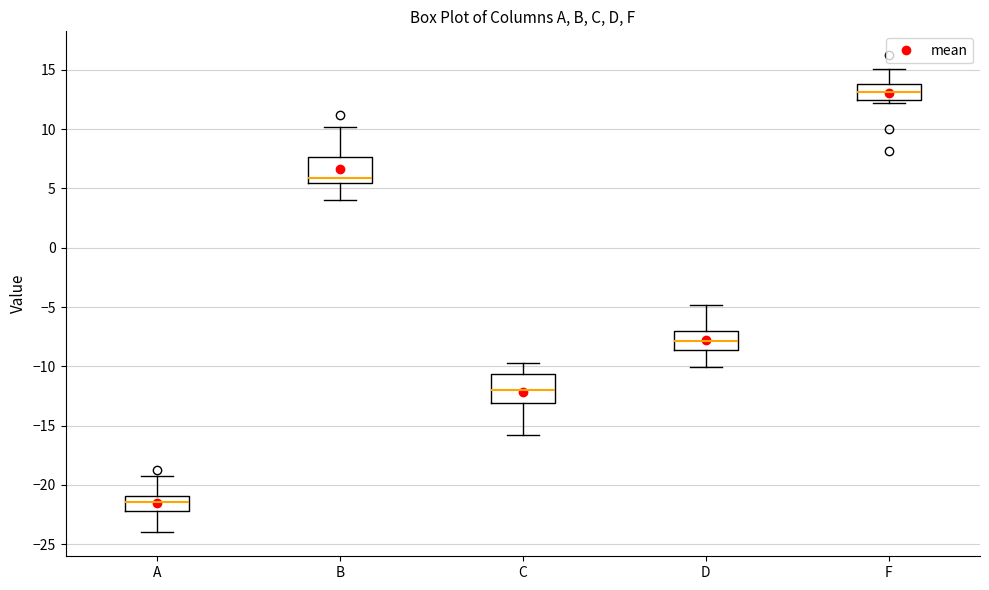

Reading left to right, read every box against the y-axis: the position of its median line, the range the box covers, and the ends of its whiskers. The values are not printed on the chart, so give them approximately, as read against the axis.

A: median -21.5, box -22.0 to -21.0, whiskers -24.0 to -19.0
B: median 6.0, box 5.5 to 7.5, whiskers 4.0 to 10.0
C: median -12.0, box -13.0 to -10.5, whiskers -16.0 to -10.0
D: median -8.0, box -8.5 to -7.0, whiskers -10.0 to -5.0
F: median 13.0, box 12.5 to 14.0, whiskers 12.0 to 15.0